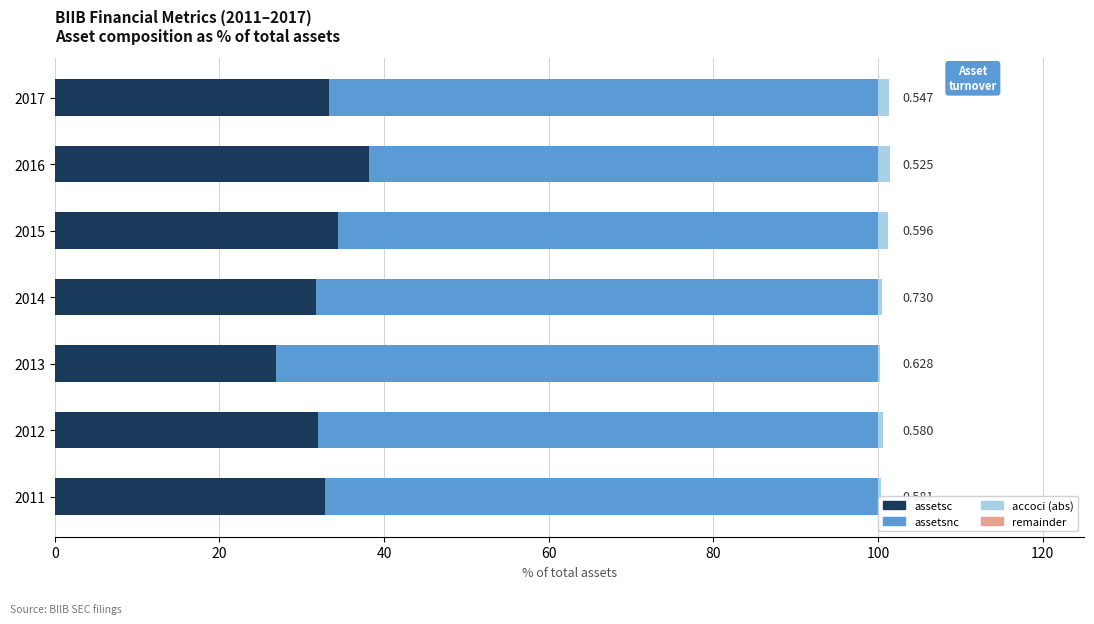

How many categories are shown in the chart?

7